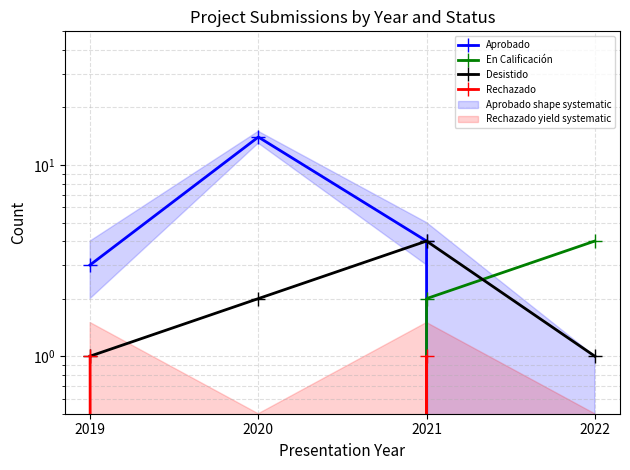

What is the sum of the Aprobado values at 2021 and 2022?

4